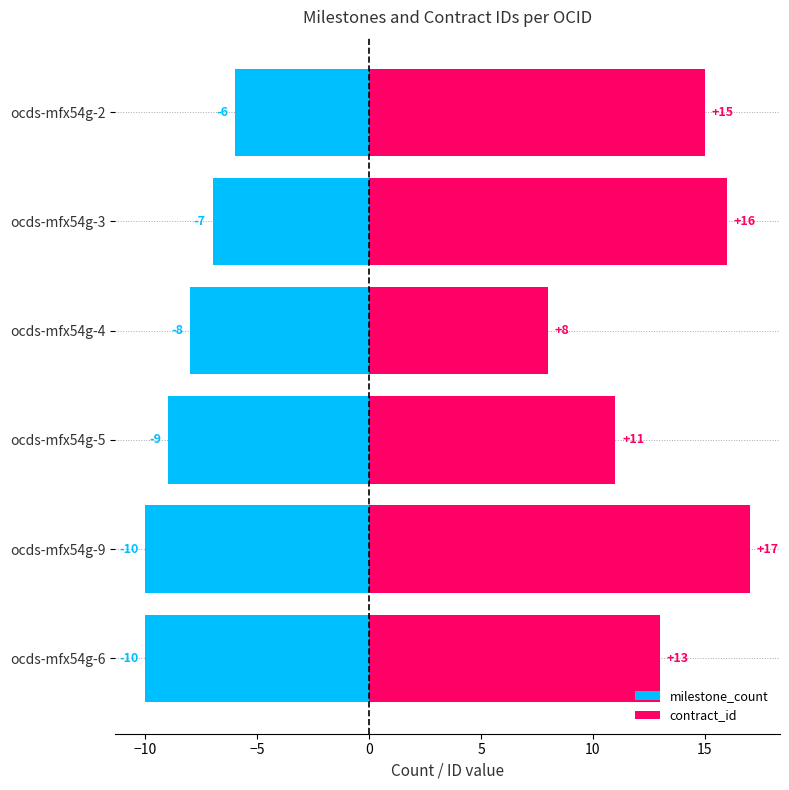

What is the difference between the milestone_count values at ocds-mfx54g-2 and ocds-mfx54g-9?

4